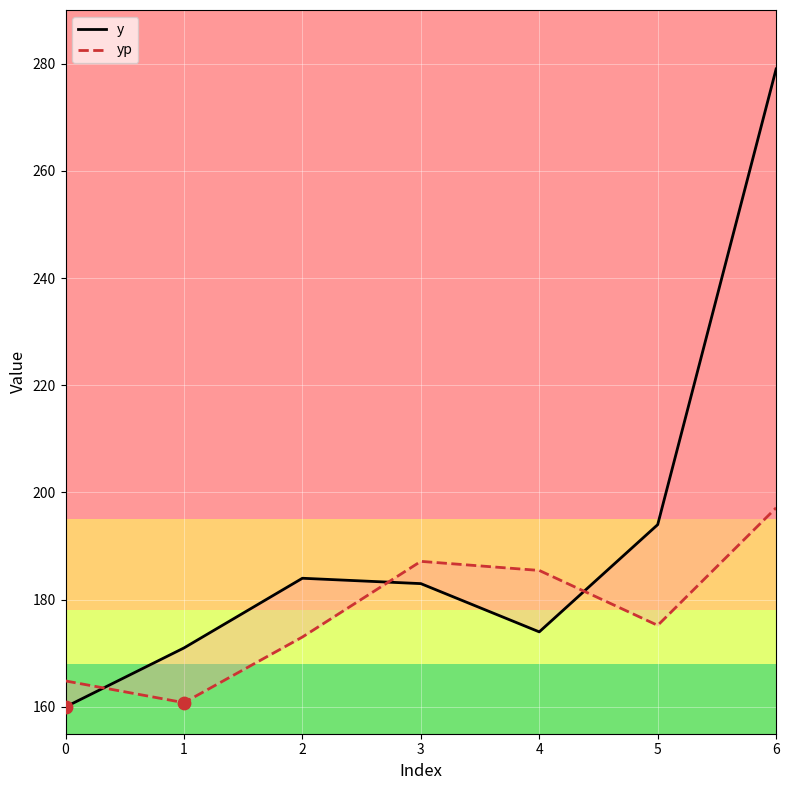

Which series contains the highest Y value?

y